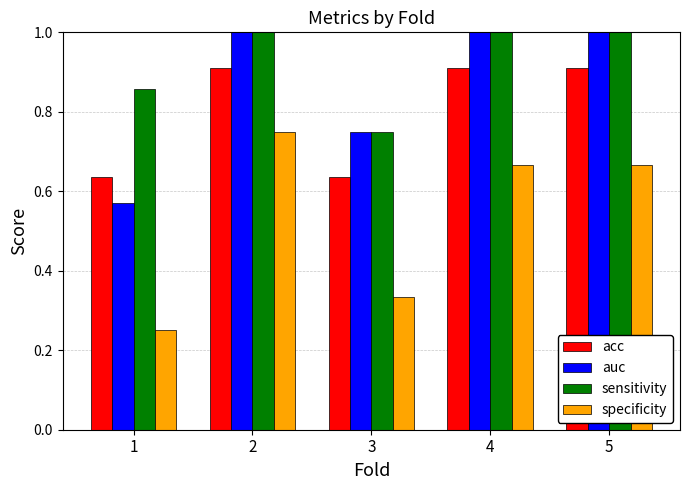

Count the auc values in the range 0 to 1.

5